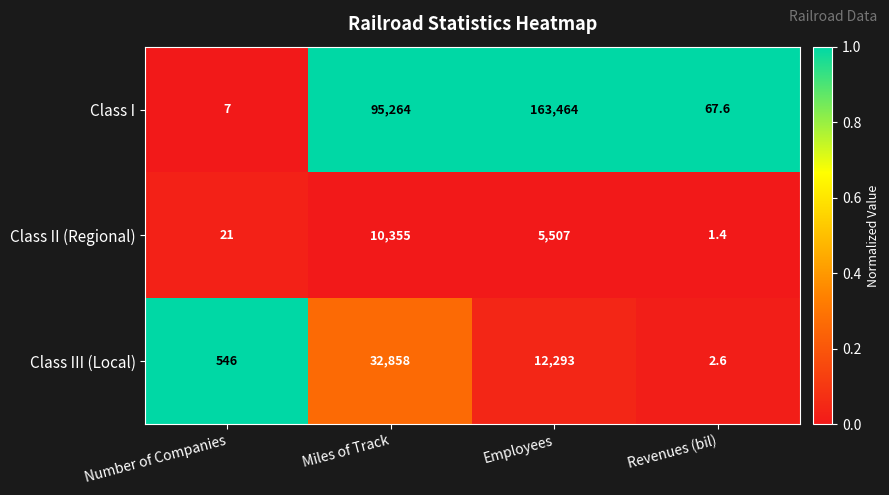

Reading left to right, list all the values displayed in this chart.

Class I: Number of Companies=7.0	Miles of Track=95264.0	Employees=163464.0	Revenues (bil)=67.6
Class II (Regional): Number of Companies=21.0	Miles of Track=10355.0	Employees=5507.0	Revenues (bil)=1.4
Class III (Local): Number of Companies=546.0	Miles of Track=32858.0	Employees=12293.0	Revenues (bil)=2.6